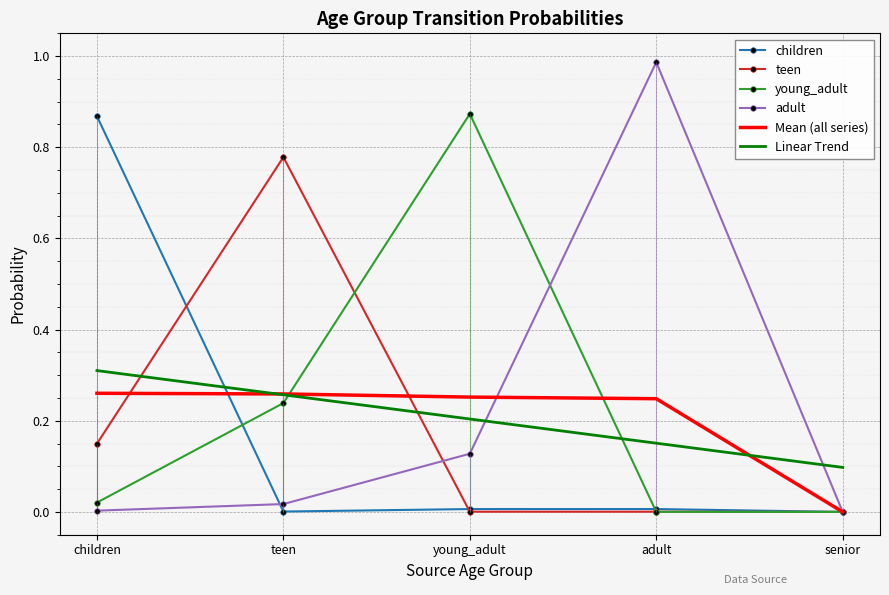

How many lines are shown in the chart?

6